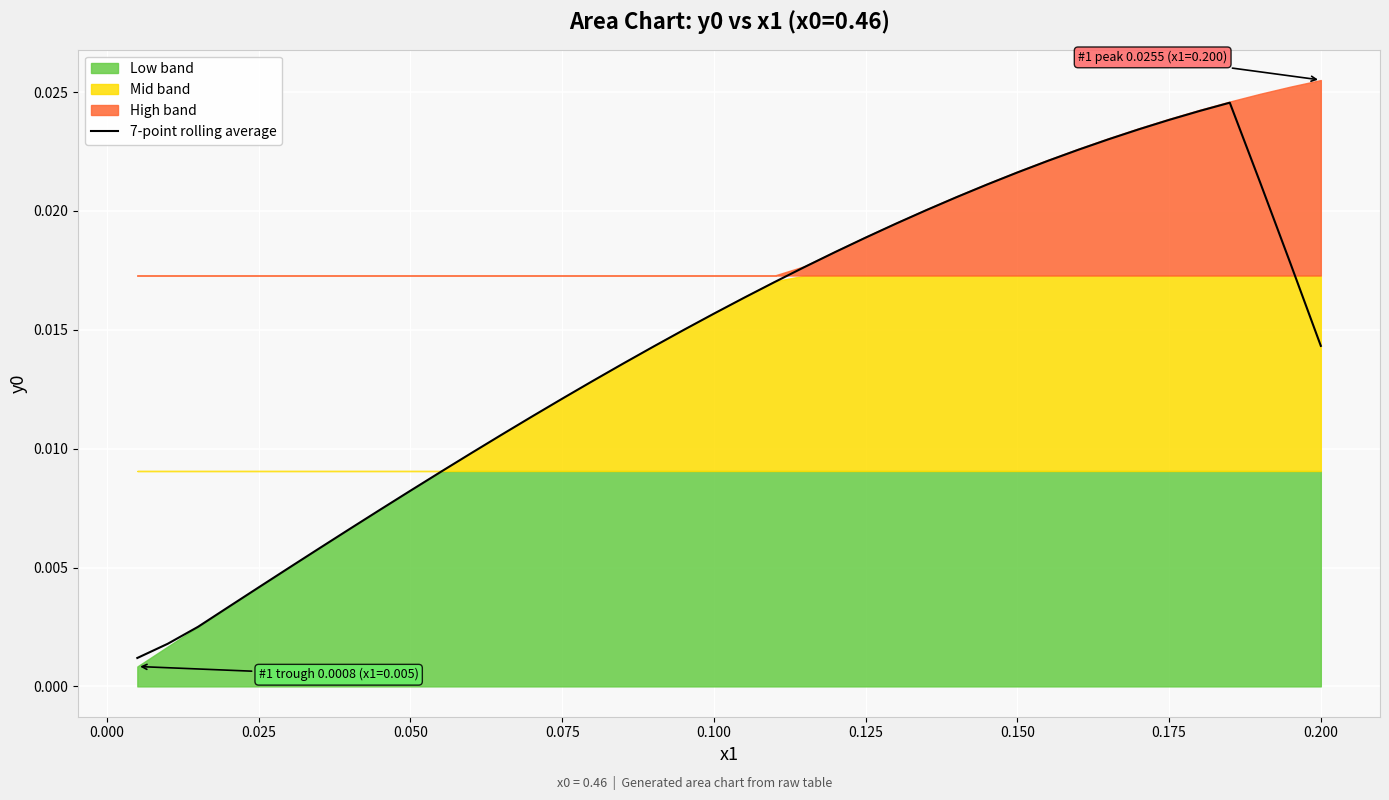

What is the label of the 15th point from the left?

0.075